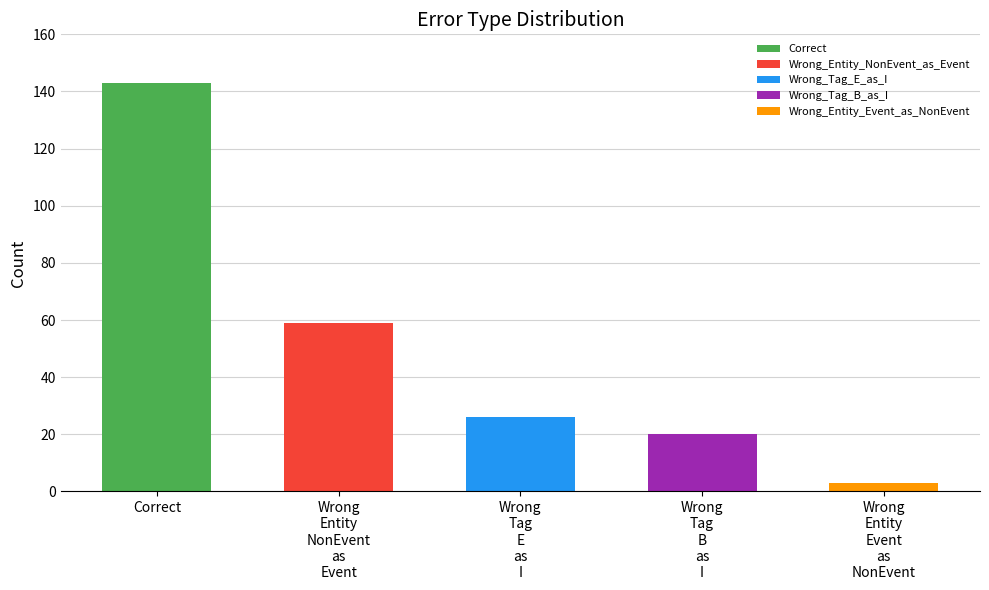

The value at Correct is 143. True or false?

True